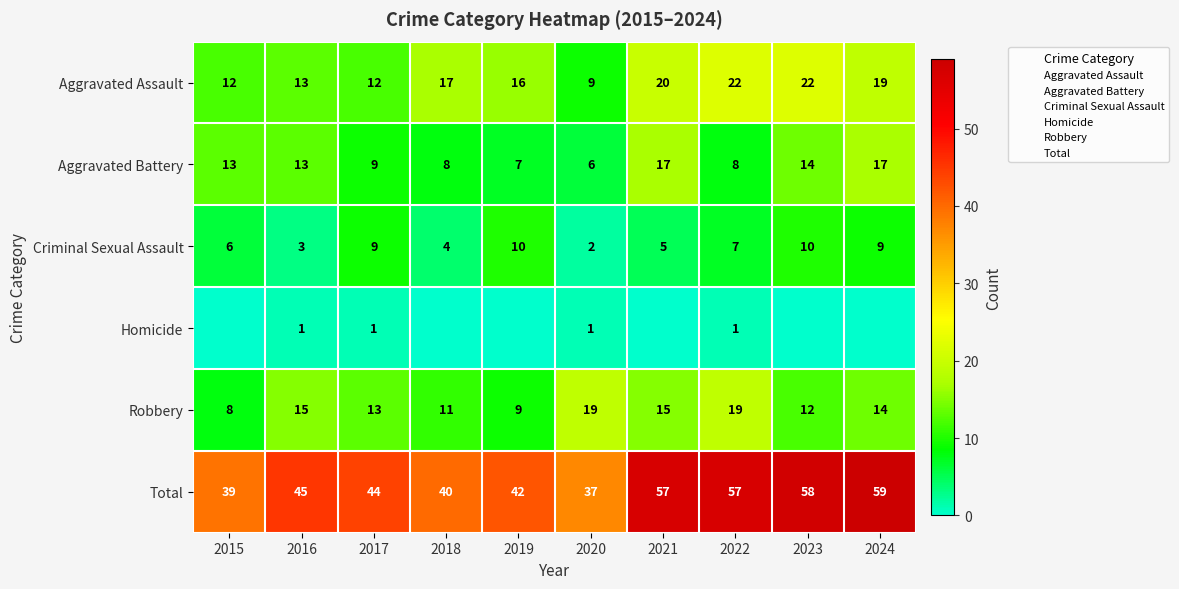

At how many categories does at least one series exceed 24?

10